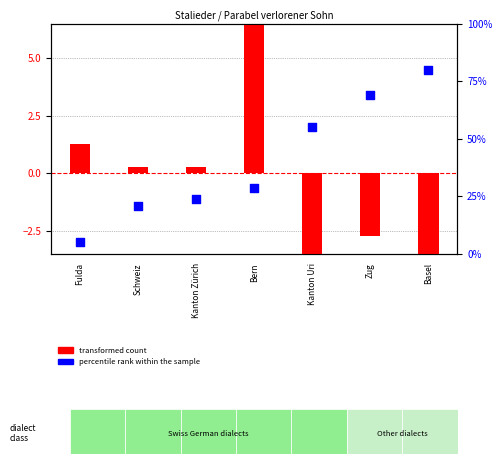

Which series contains the lowest Y value?

transformed count